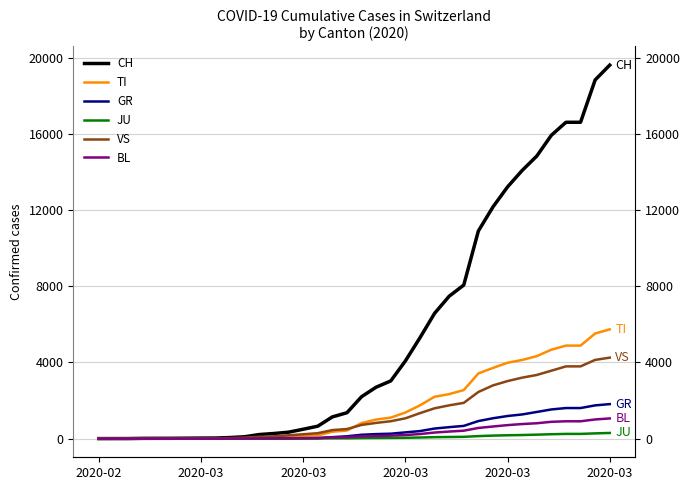

Where do BL and GR first cross each other?

15 and 16